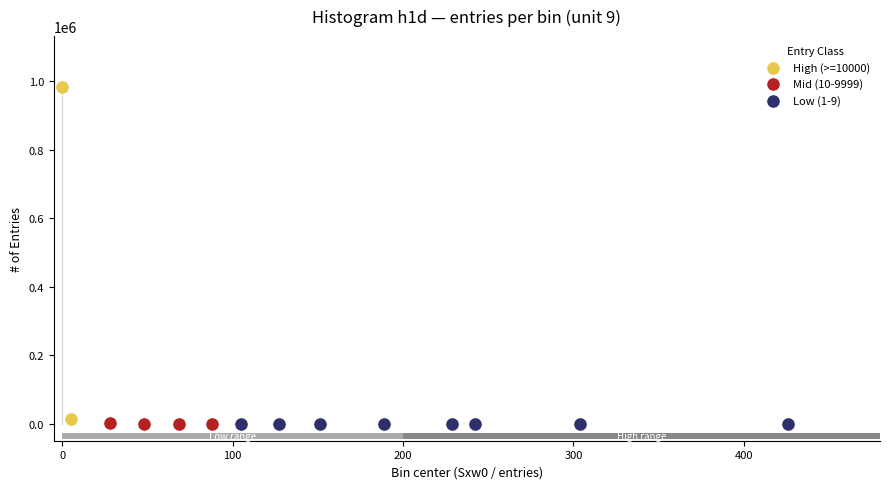

Which series contains the highest Y value?

High (>=10000)